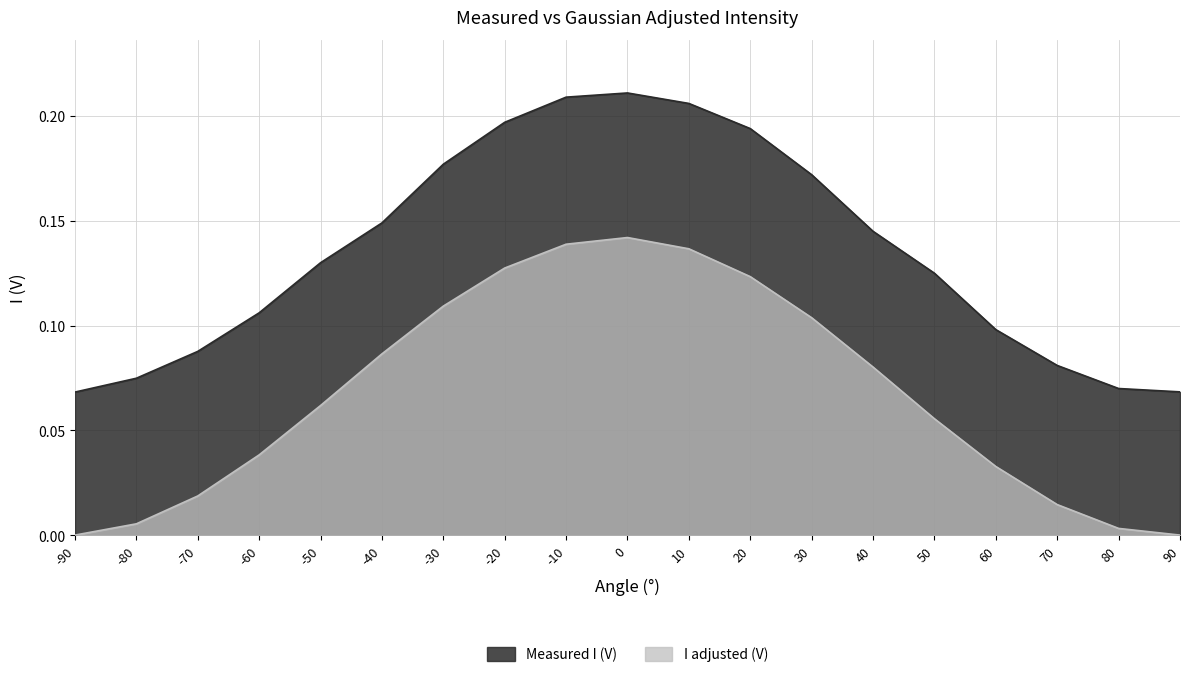

What are all the series names shown in the legend?

Measured I (V), I adjusted (V)